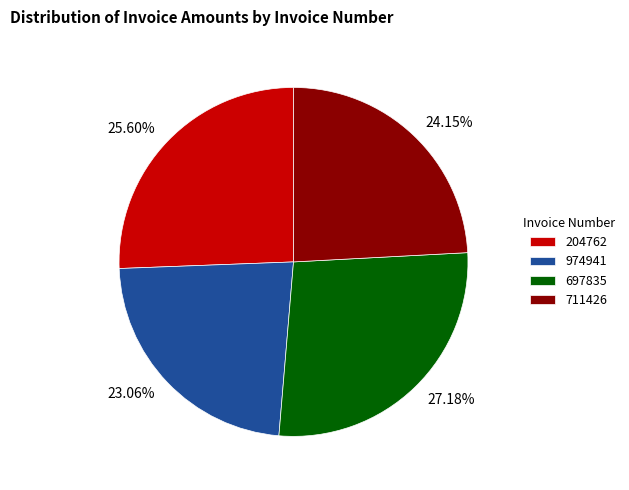

Is there a majority slice in this chart?

No